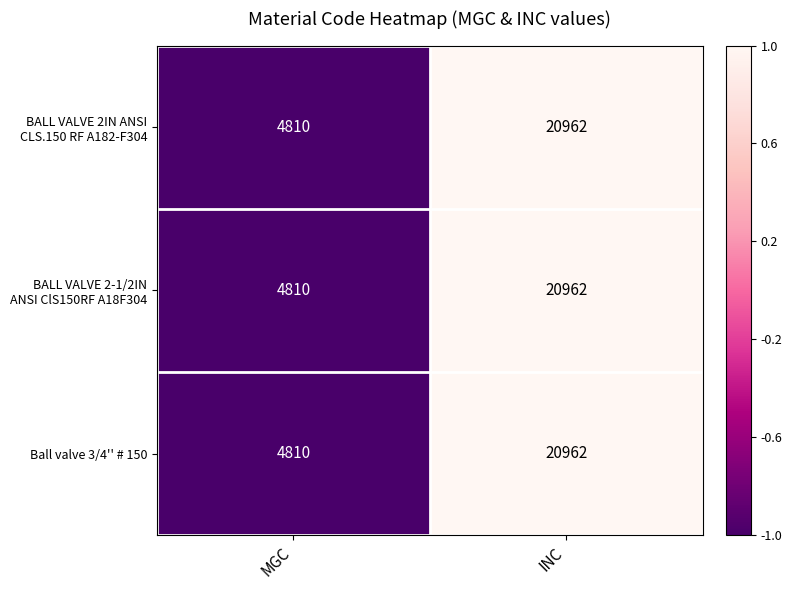

At which category is the sum across all series the highest?

INC